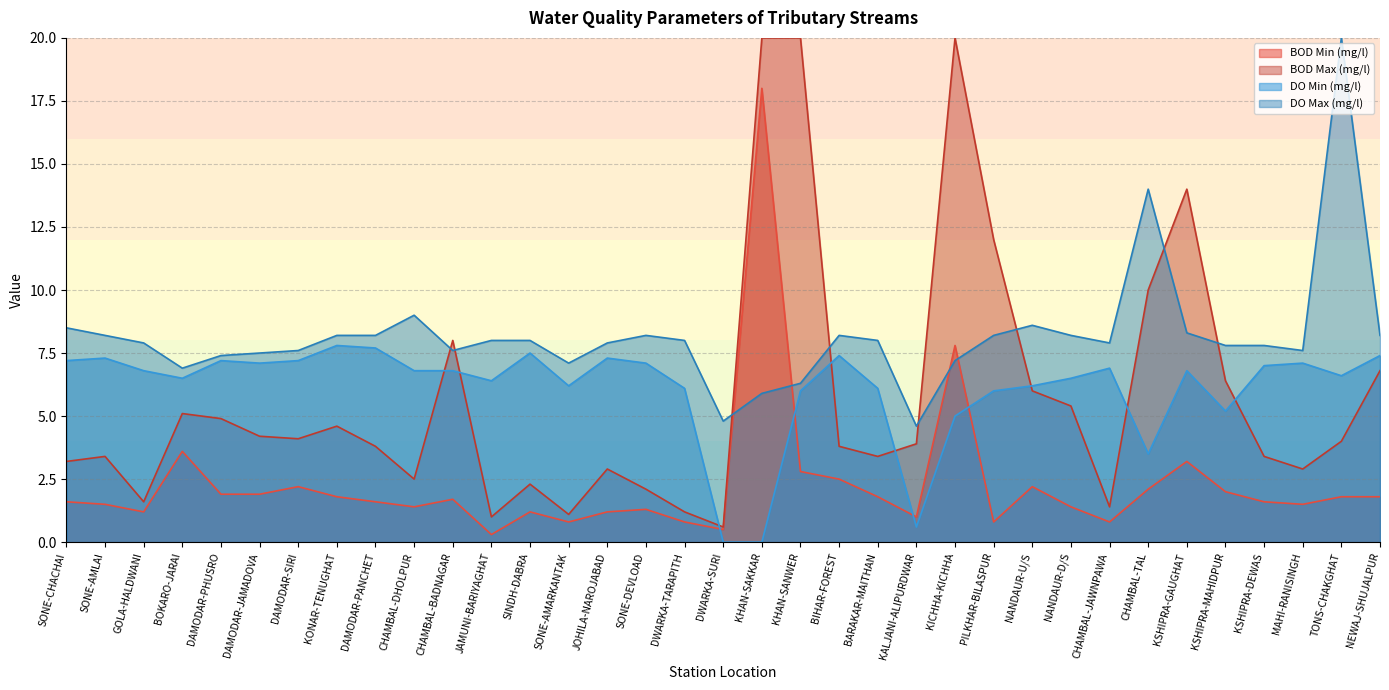

How many interior local valleys does the DO Min (mg/l) series have?

8